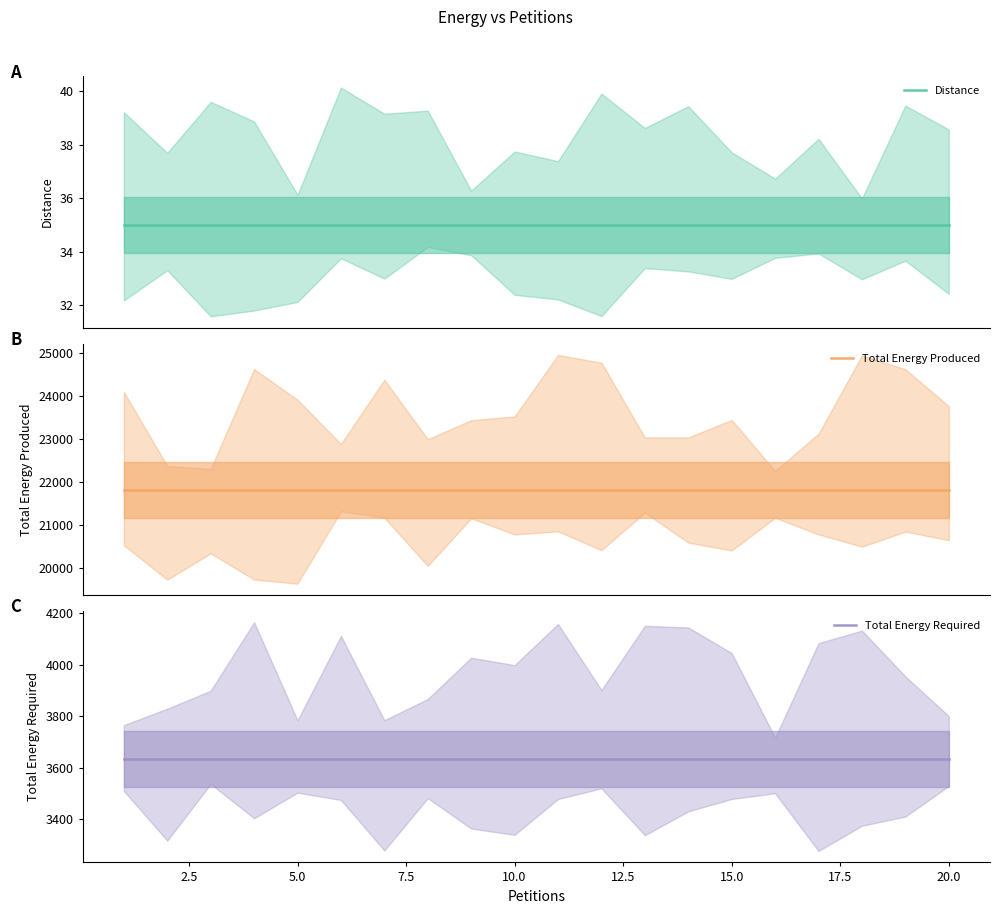

The Distance series shows 35 at 0.0. True or false?

True